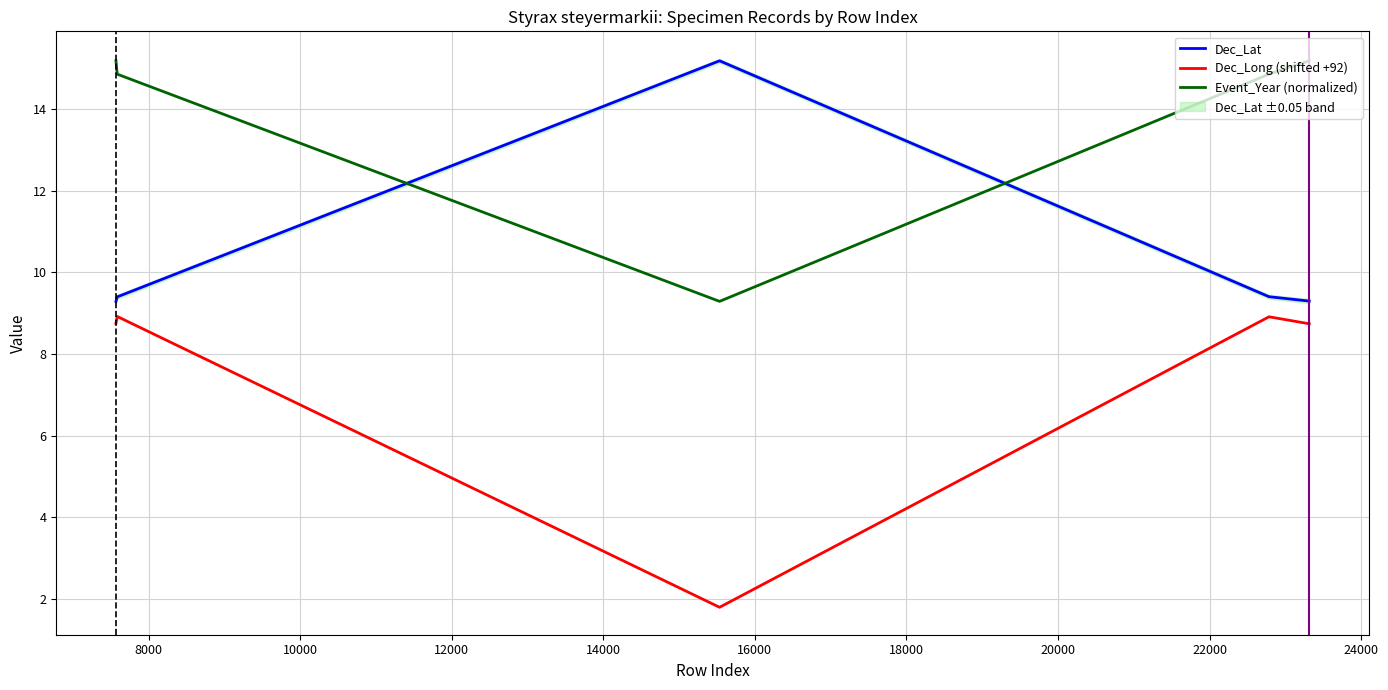

How many lines are shown in the chart?

3